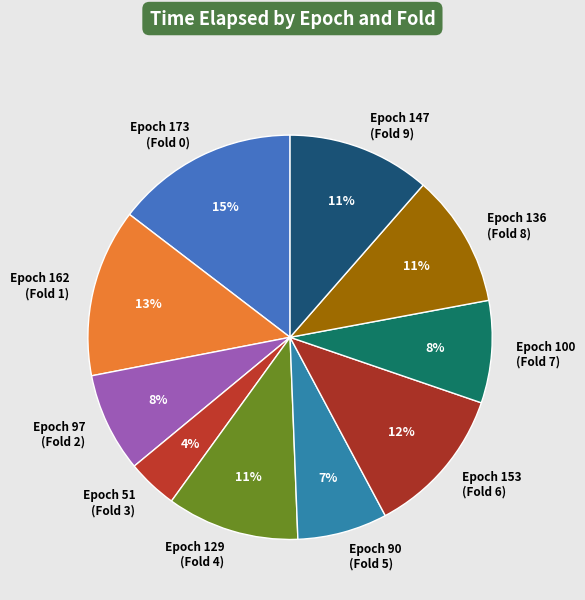

Is there any slice that represents more than half of the pie?

No